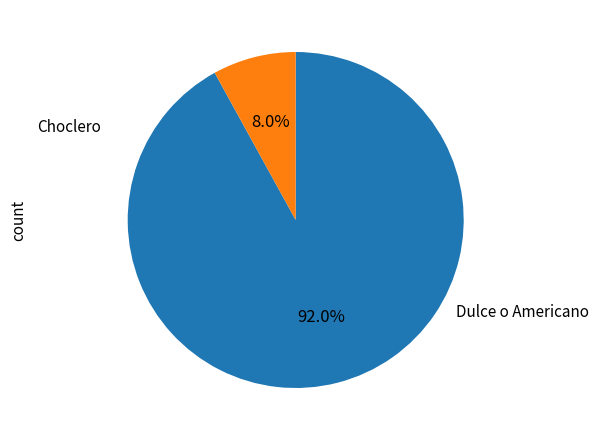

How many slices are in this pie chart?

2